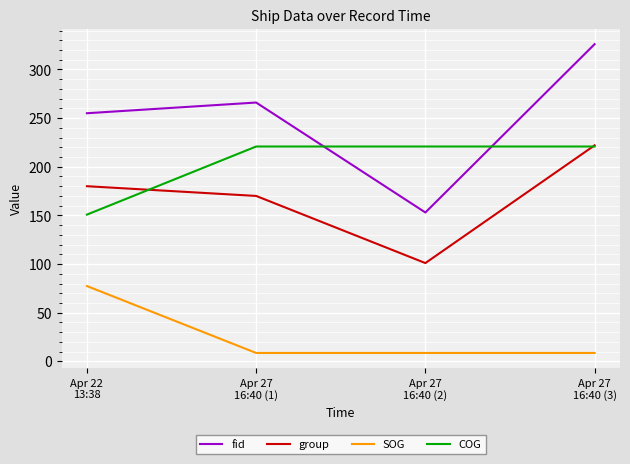

True or false: fid and group cross at least once.

False